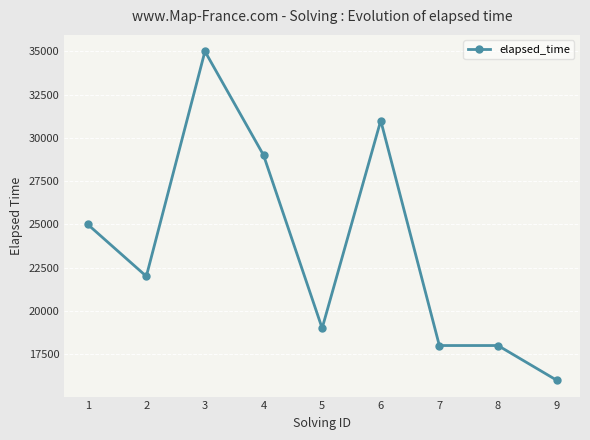

Reading right to left, list all the values displayed in this chart.

9=16000	8=18000	7=18000	6=31000	5=19000	4=29000	3=35000	2=22000	1=25000